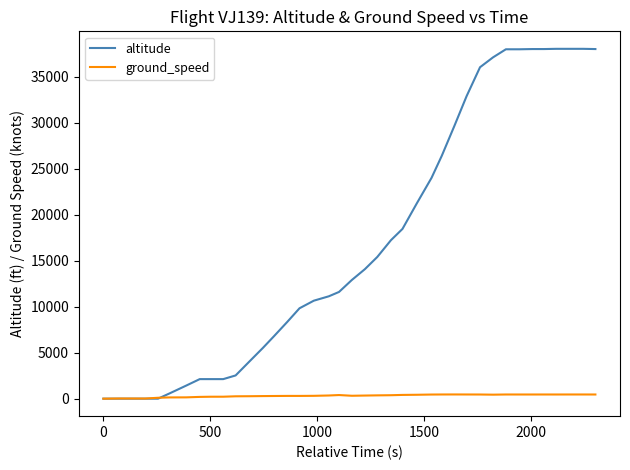

Which series has the widest spread of values?

altitude